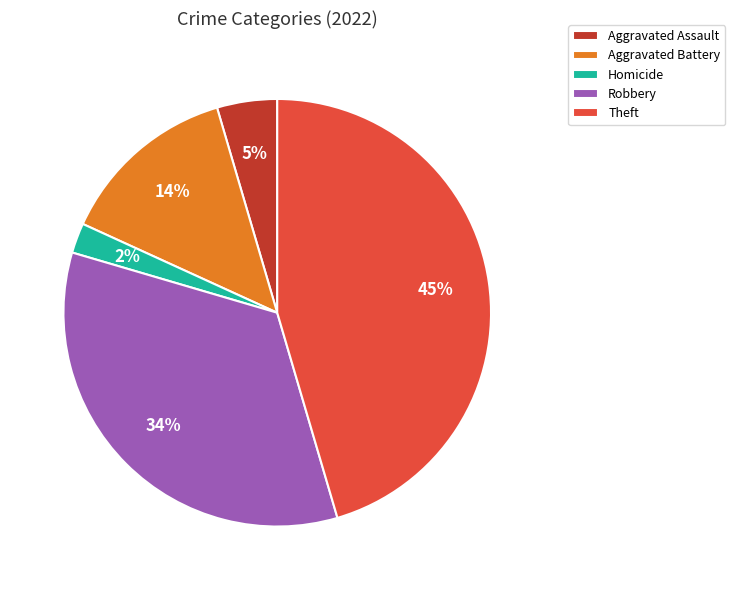

What percentage is the Aggravated Battery slice, to the nearest percent?

14%